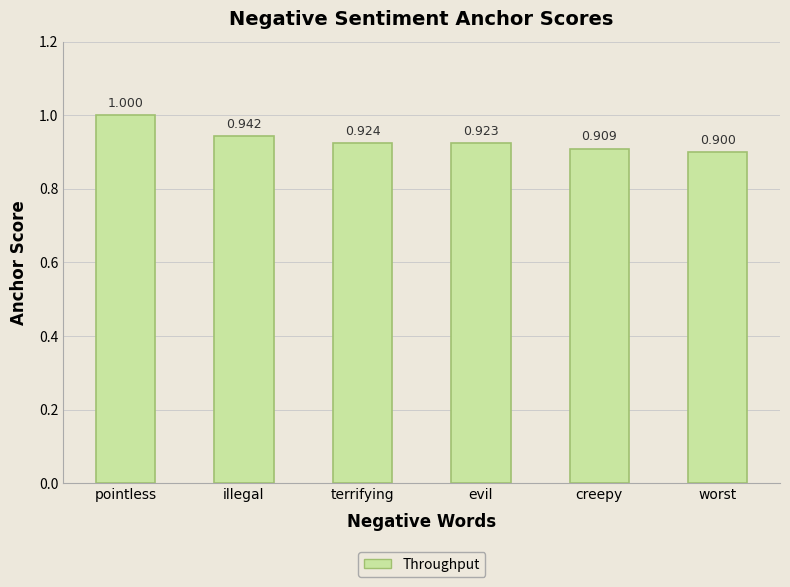

What is the change in value from pointless to creepy?

-0.1